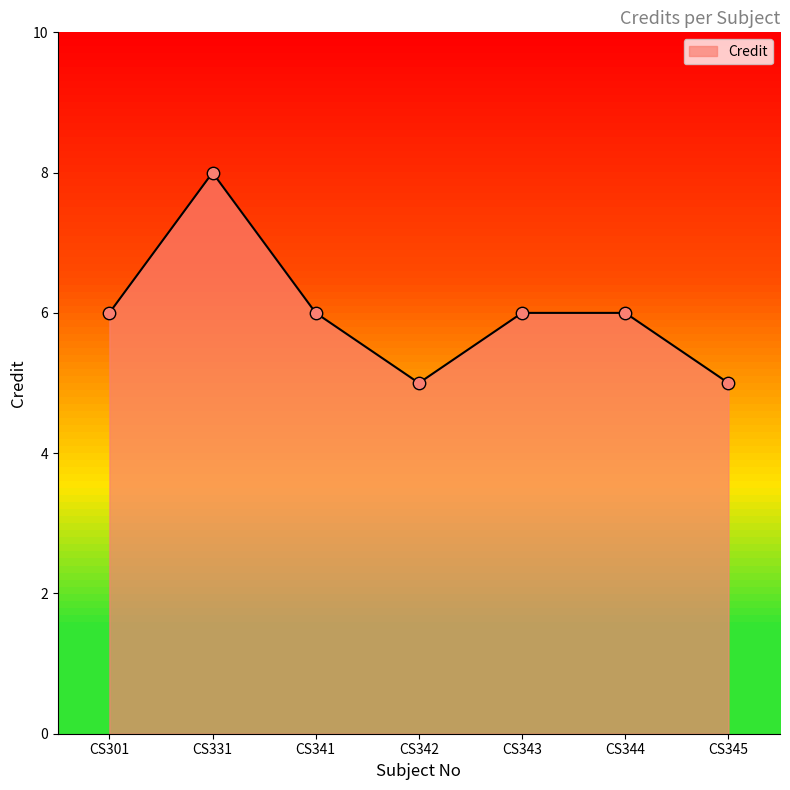

Which has a higher value, CS342 or CS341?

CS341